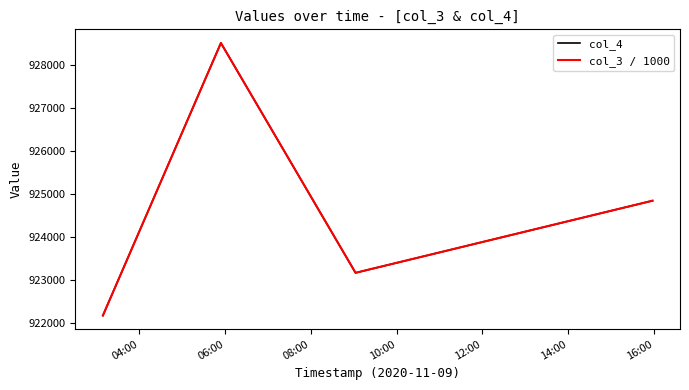

True or false: col_3 / 1000 and col_4 intersect in this chart.

False